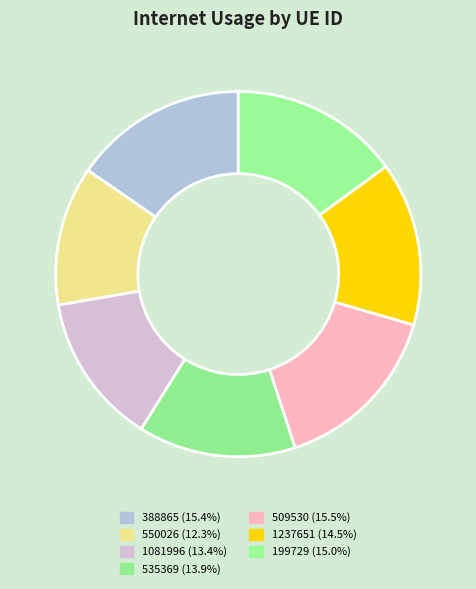

Does 199729 represent more than half of the total?

No